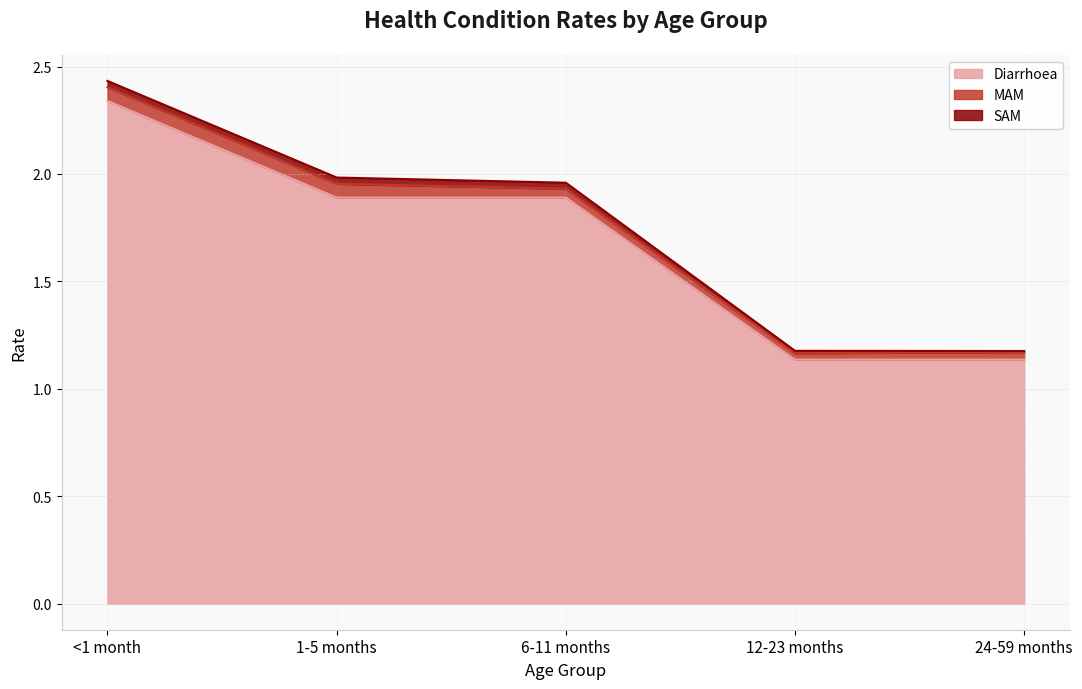

Count the number of data series in this chart.

3